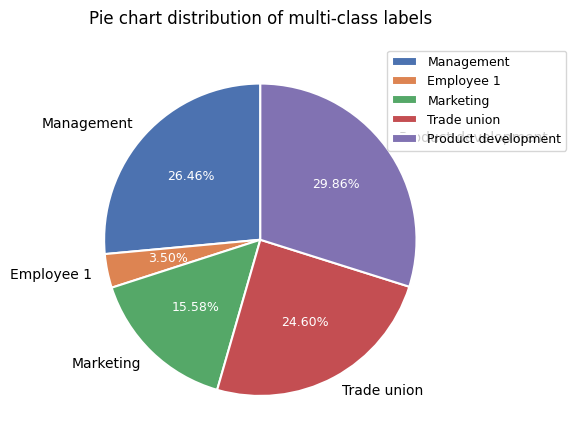

To the nearest percent, what is the average slice percentage?

20%